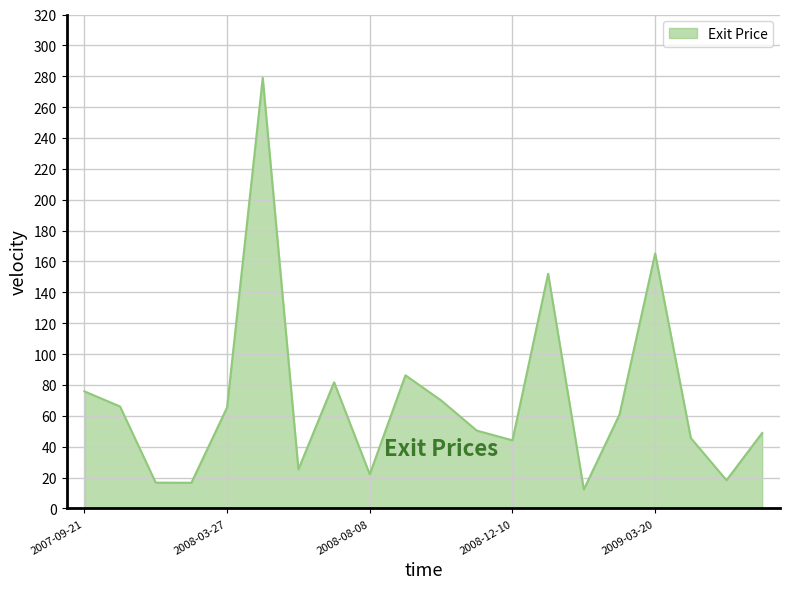

True or false: there are more than 0 points higher than both neighbors.

True